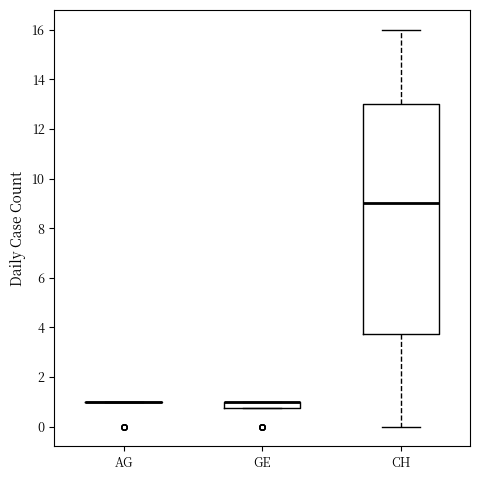

Comparing the boxes themselves (not the whiskers), which one is the tallest?

CH